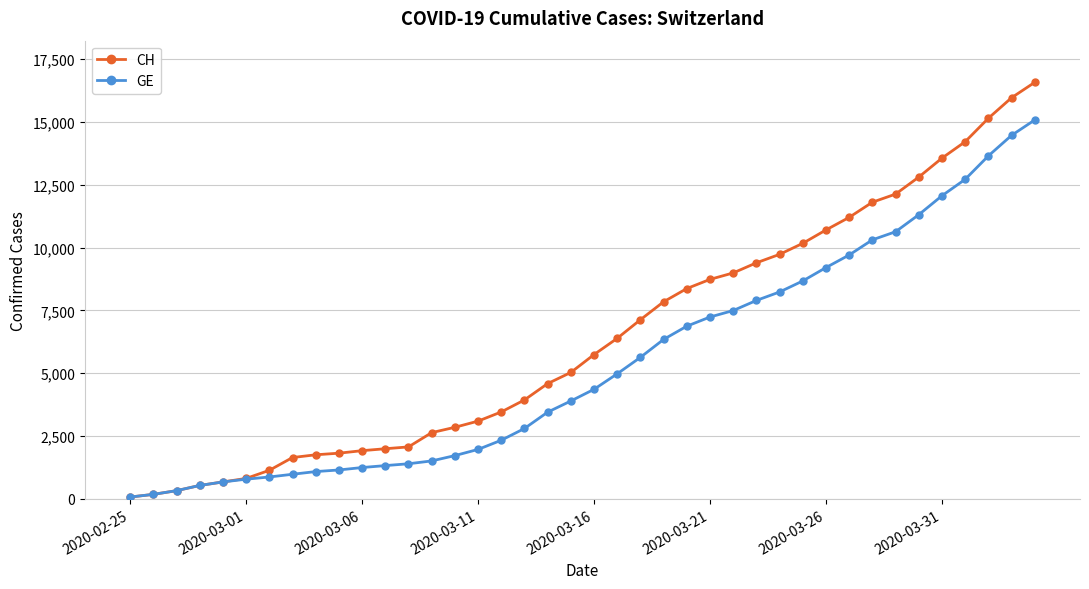

Which series has the widest spread of values?

CH